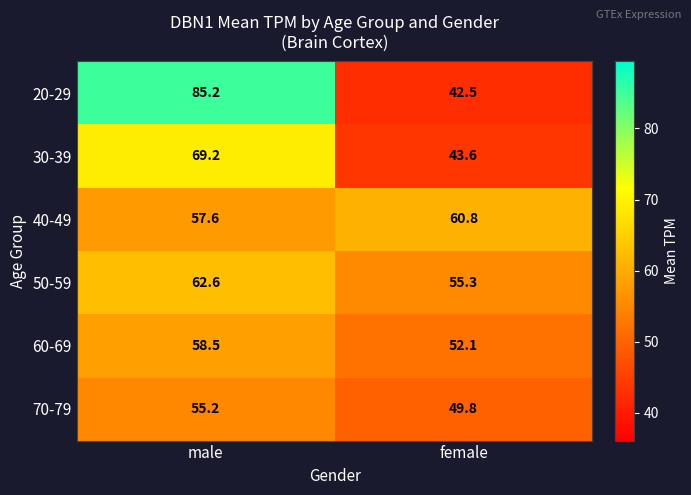

Count the number of data series in this chart.

6